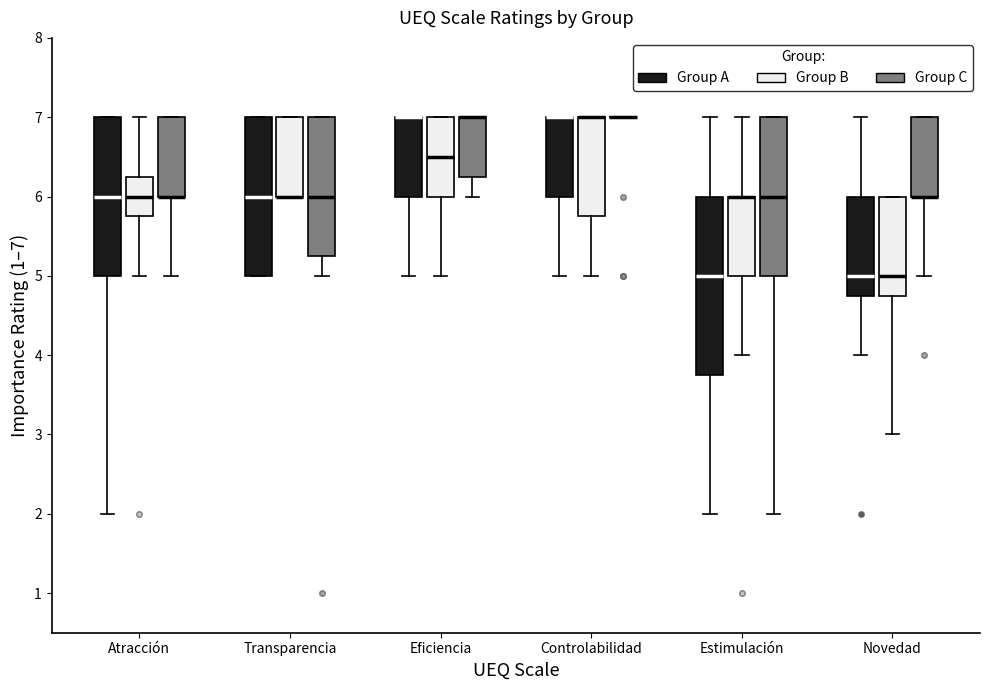

Reading left to right, read every box against the y-axis: the position of its median line, the range the box covers, and the ends of its whiskers. The values are not printed on the chart, so give them approximately, as read against the axis.

Atracción (Group A): median 6.0, box 5.0 to 7.0, whiskers 2.0 to 7.0
Atracción (Group B): median 6.0, box 5.8 to 6.3, whiskers 5.0 to 7.0
Atracción (Group C): median 6.0 (drawn on the box's lower edge), box 6.0 to 7.0, whiskers 5.0 to 7.0
Transparencia (Group A): median 6.0, box 5.0 to 7.0, whiskers 5.0 to 7.0
Transparencia (Group B): median 6.0 (drawn on the box's lower edge), box 6.0 to 7.0, whiskers 6.0 to 7.0
Transparencia (Group C): median 6.0, box 5.3 to 7.0, whiskers 5.0 to 7.0
Eficiencia (Group A): median 7.0 (drawn on the box's upper edge), box 6.0 to 7.0, whiskers 5.0 to 7.0
Eficiencia (Group B): median 6.5, box 6.0 to 7.0, whiskers 5.0 to 7.0
Eficiencia (Group C): median 7.0 (drawn on the box's upper edge), box 6.3 to 7.0, whiskers 6.0 to 7.0
Controlabilidad (Group A): median 7.0 (drawn on the box's upper edge), box 6.0 to 7.0, whiskers 5.0 to 7.0
Controlabilidad (Group B): median 7.0 (drawn on the box's upper edge), box 5.8 to 7.0, whiskers 5.0 to 7.0
Controlabilidad (Group C): box collapsed to a line at 7.0, whiskers 7.0 to 7.0
Estimulación (Group A): median 5.0, box 3.8 to 6.0, whiskers 2.0 to 7.0
Estimulación (Group B): median 6.0 (drawn on the box's upper edge), box 5.0 to 6.0, whiskers 4.0 to 7.0
Estimulación (Group C): median 6.0, box 5.0 to 7.0, whiskers 2.0 to 7.0
Novedad (Group A): median 5.0, box 4.8 to 6.0, whiskers 4.0 to 7.0
Novedad (Group B): median 5.0, box 4.8 to 6.0, whiskers 3.0 to 6.0
Novedad (Group C): median 6.0 (drawn on the box's lower edge), box 6.0 to 7.0, whiskers 5.0 to 7.0